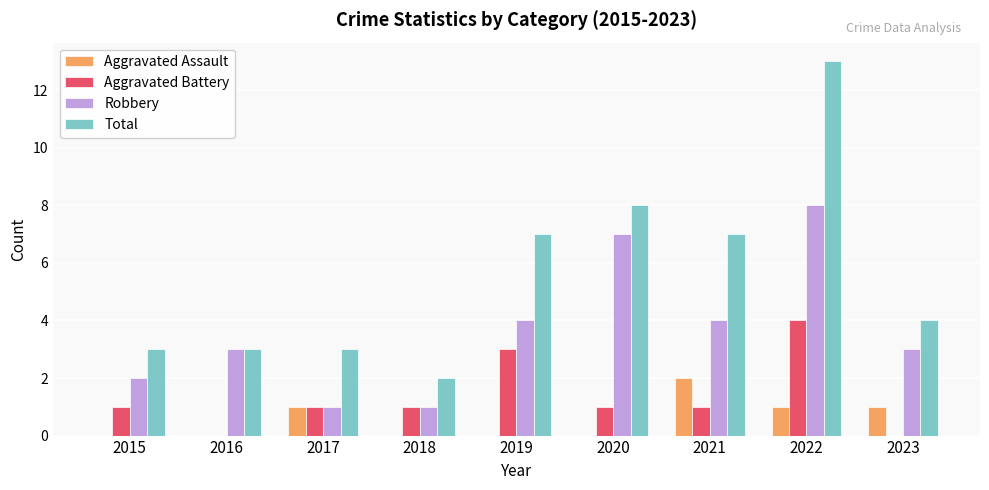

What is the sum of all Aggravated Assault values?

5